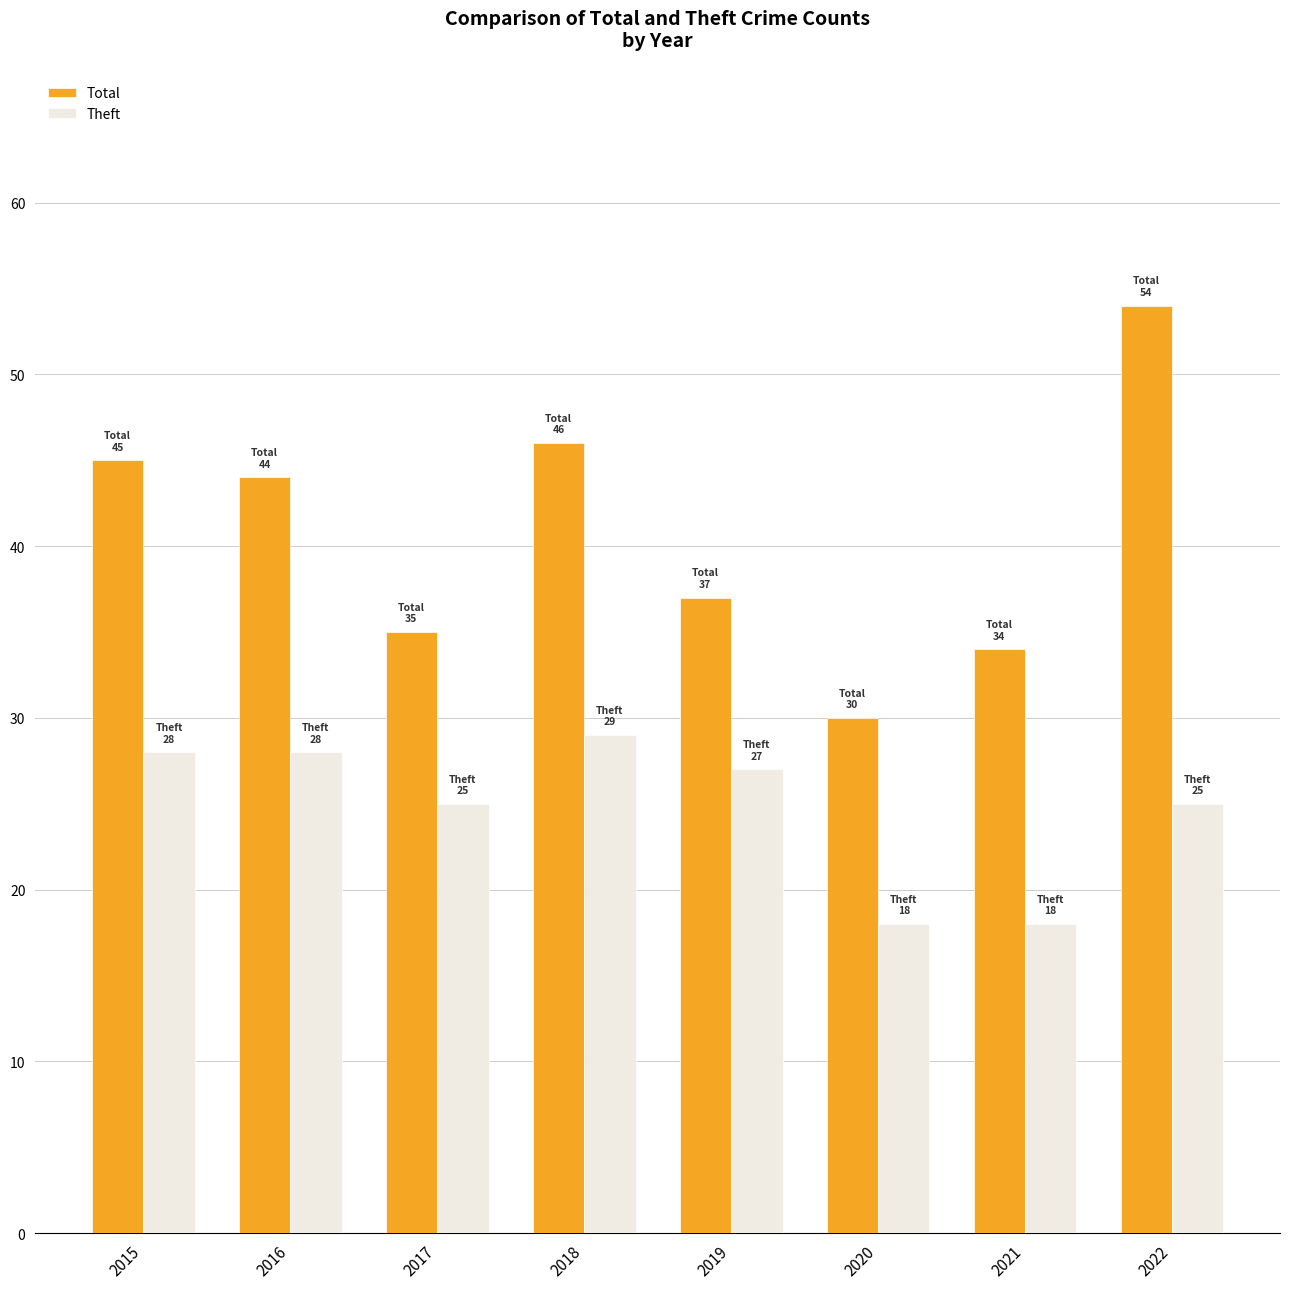

At which category is the sum across all series the highest?

2022